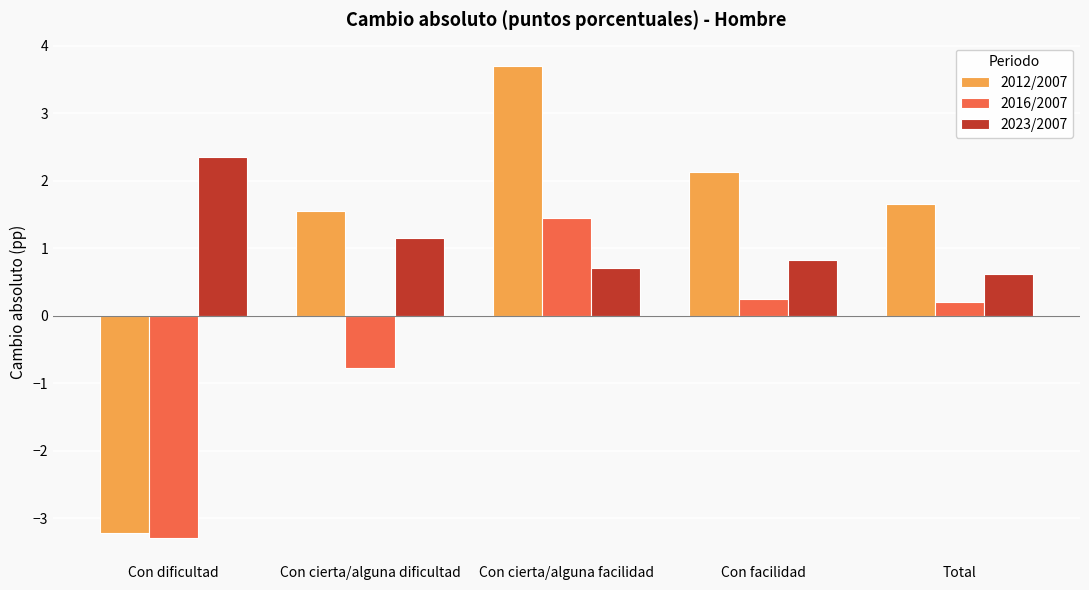

List the labels in order of 2012/2007 value, smallest first.

Con dificultad, Con cierta/alguna dificultad, Total, Con facilidad, Con cierta/alguna facilidad